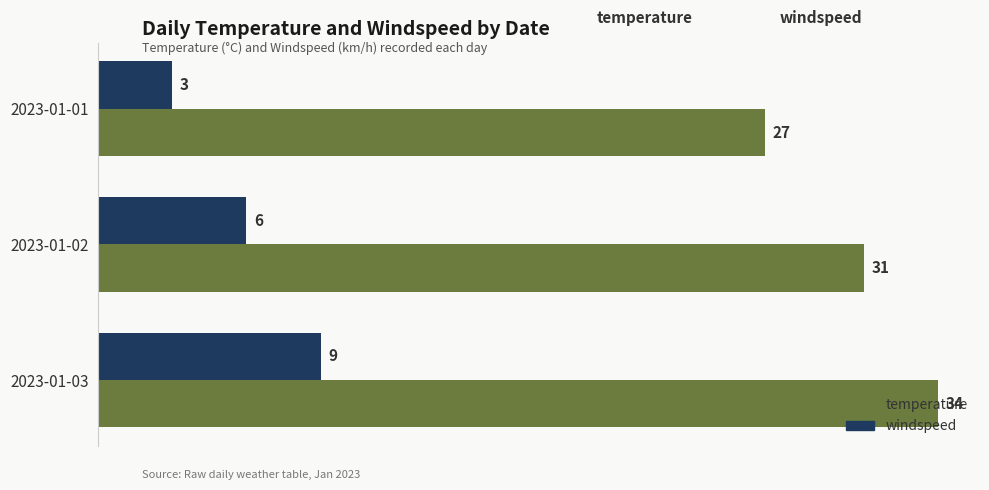

What value does the temperature series have at 2023-01-02?

31